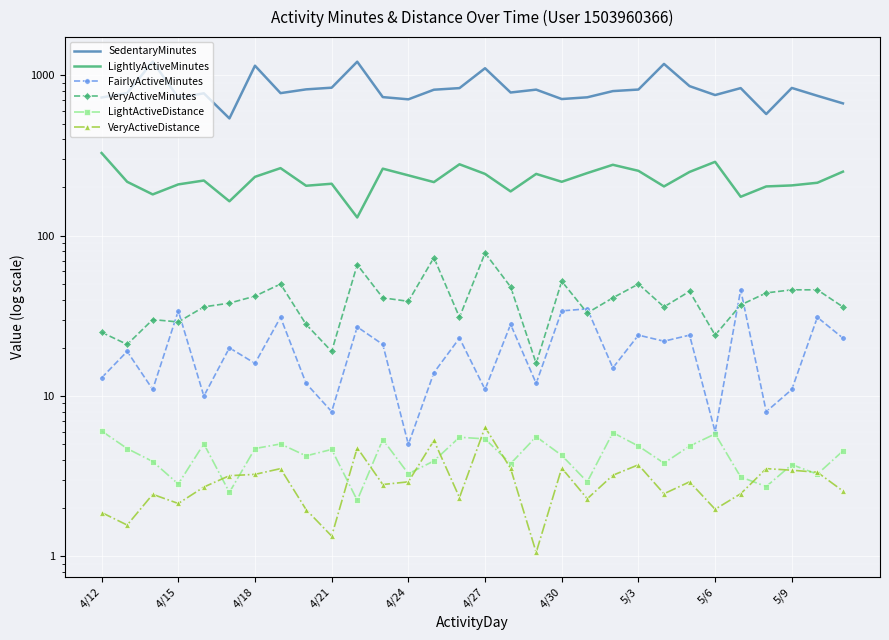

Which has a higher value, 4/12 or 4/21?

4/21